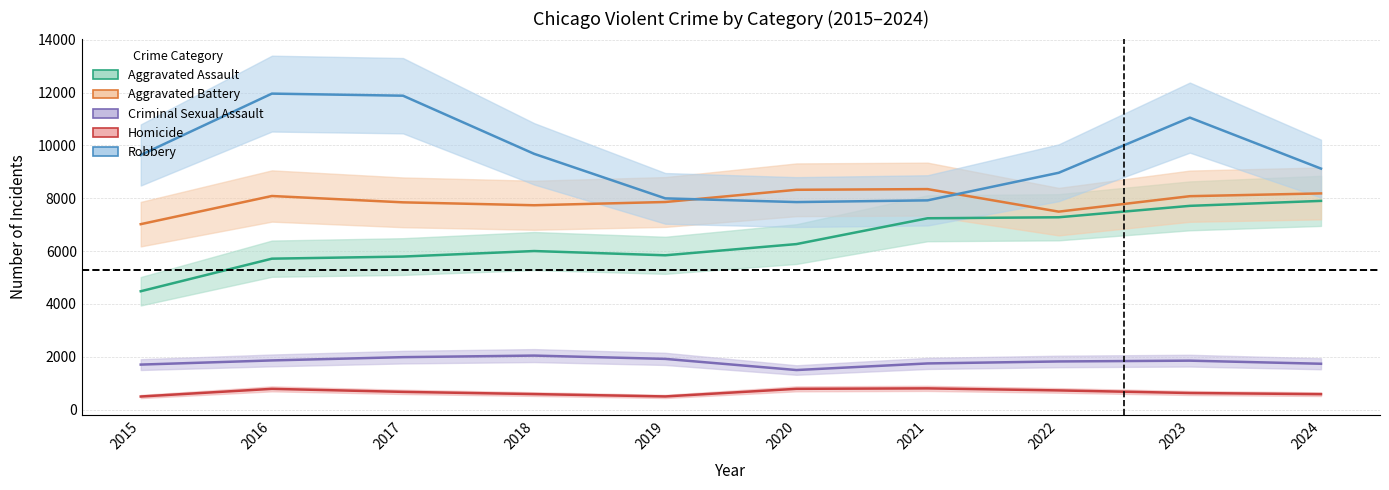

Rank the series at 2022 from lowest to highest value.

Homicide, Criminal Sexual Assault, Aggravated Assault, Aggravated Battery, Robbery